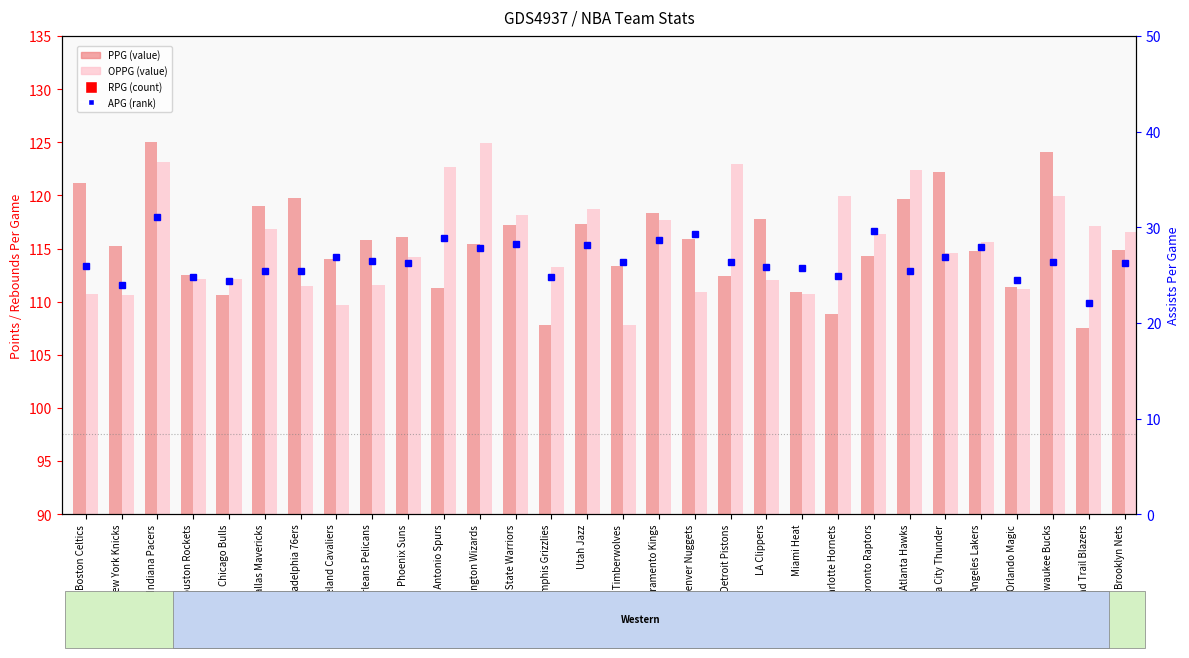

What position from the right is Los Angeles Lakers?

5